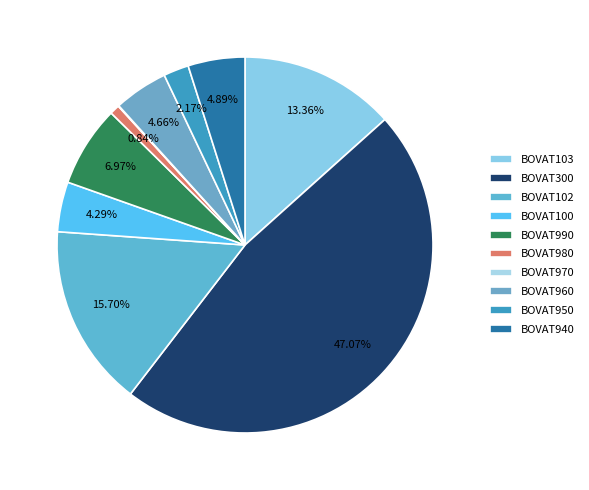

Rank the categories by value from lowest to highest.

BOVAT970, BOVAT980, BOVAT950, BOVAT100, BOVAT960, BOVAT940, BOVAT990, BOVAT103, BOVAT102, BOVAT300